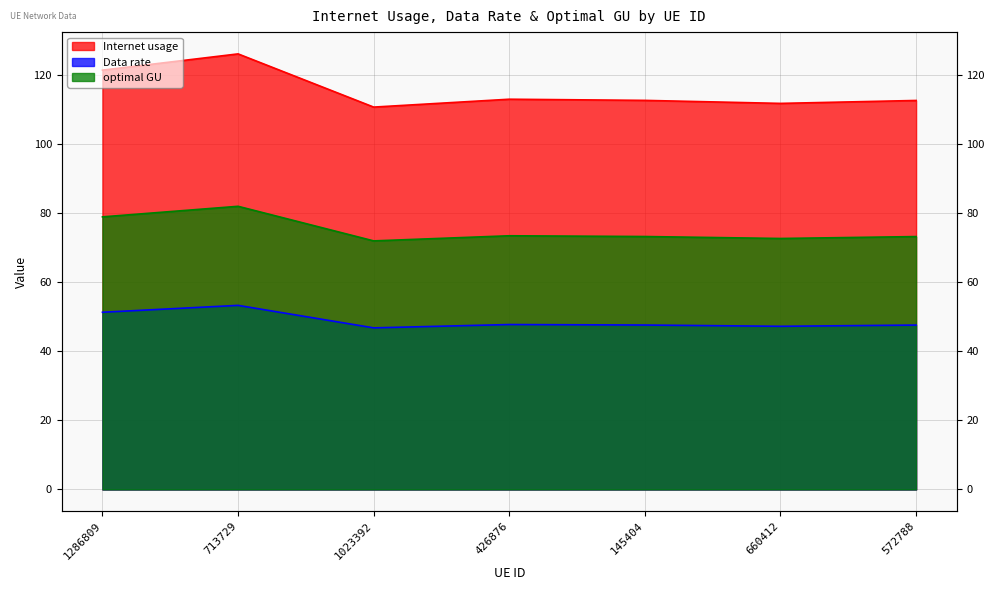

True or false: Internet usage has more than 2 interior local peaks.

False